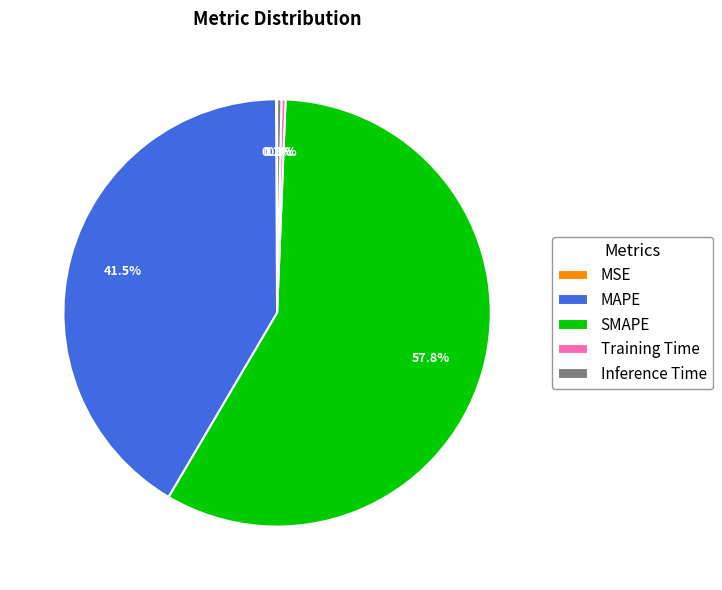

To the nearest percent, what is the difference between the largest and smallest slice percentages?

58%